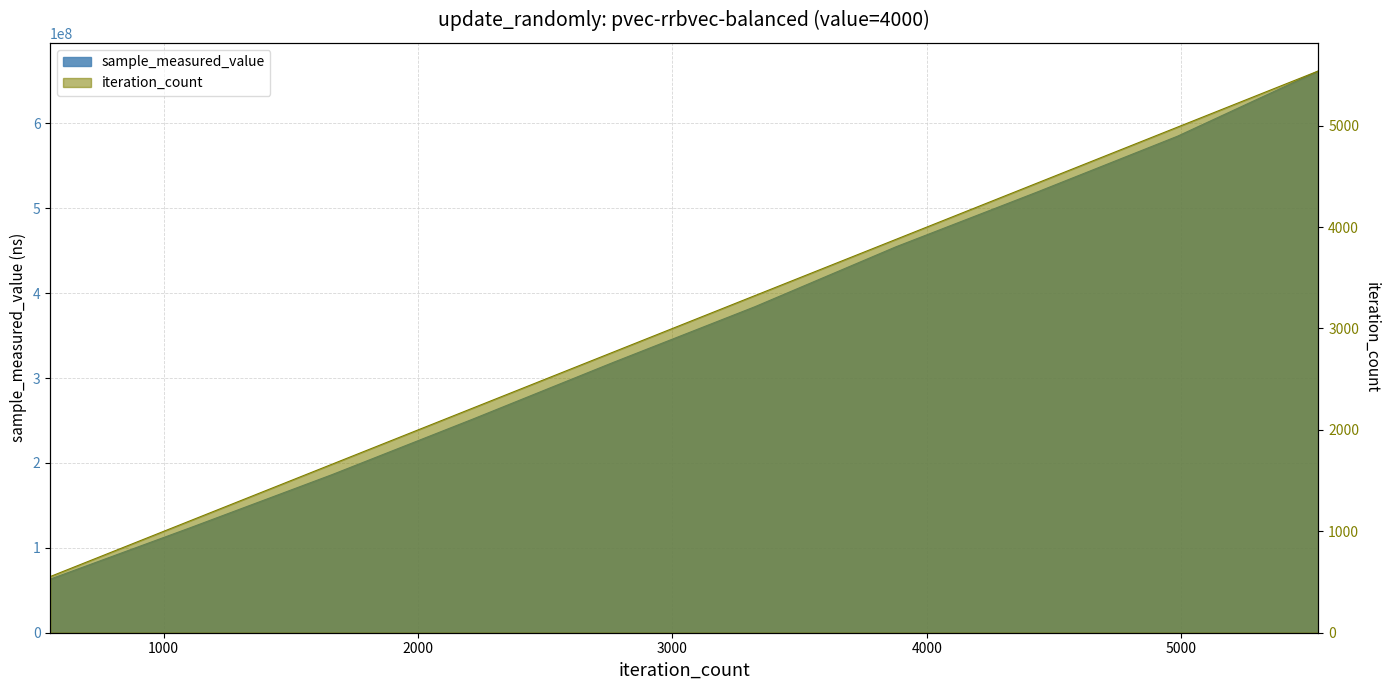

What is the smallest value displayed?

554